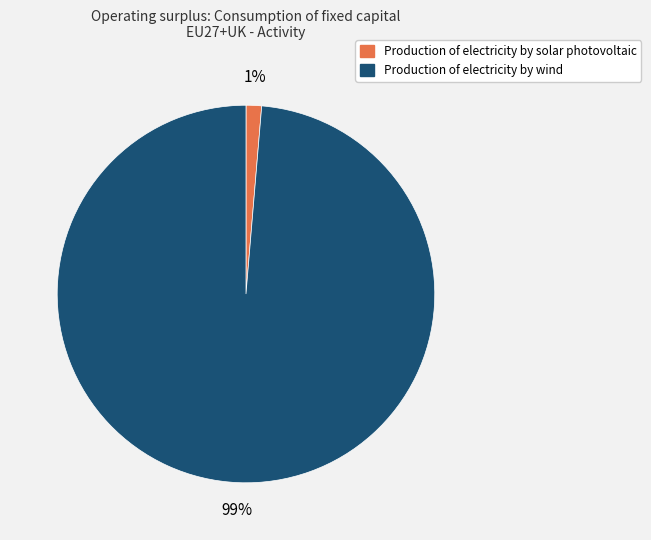

To the nearest percent, what percentage of the pie is Production of electricity by solar photovoltaic?

1%